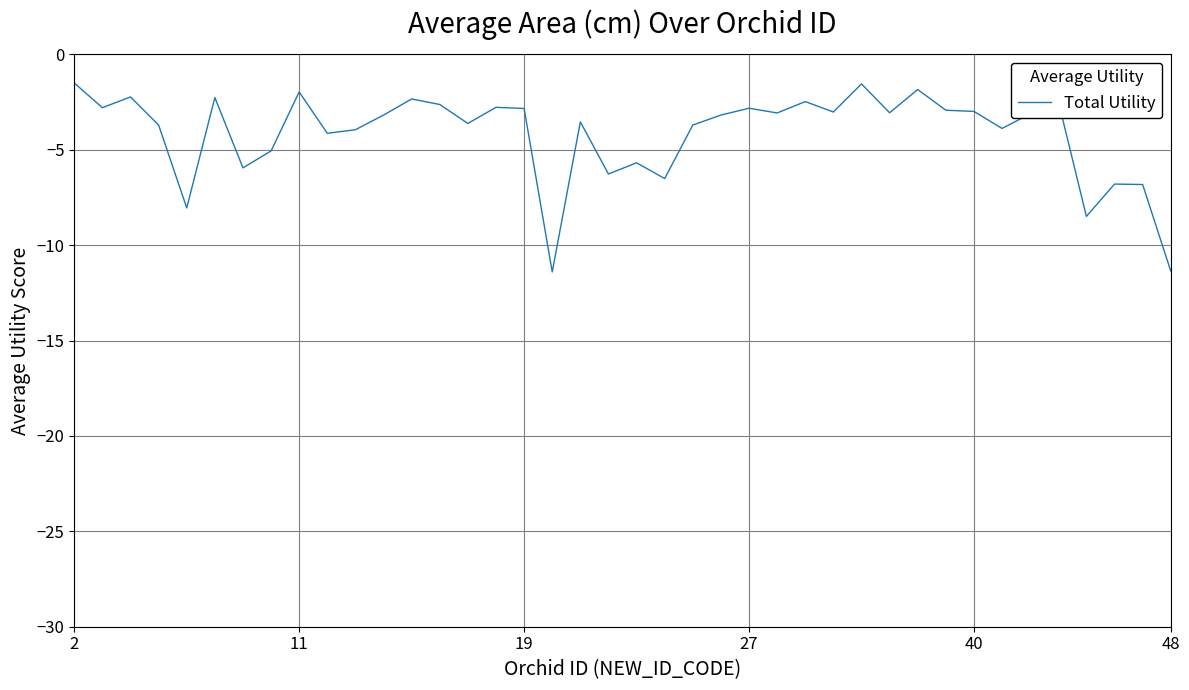

What is the greatest value displayed?

-1.5